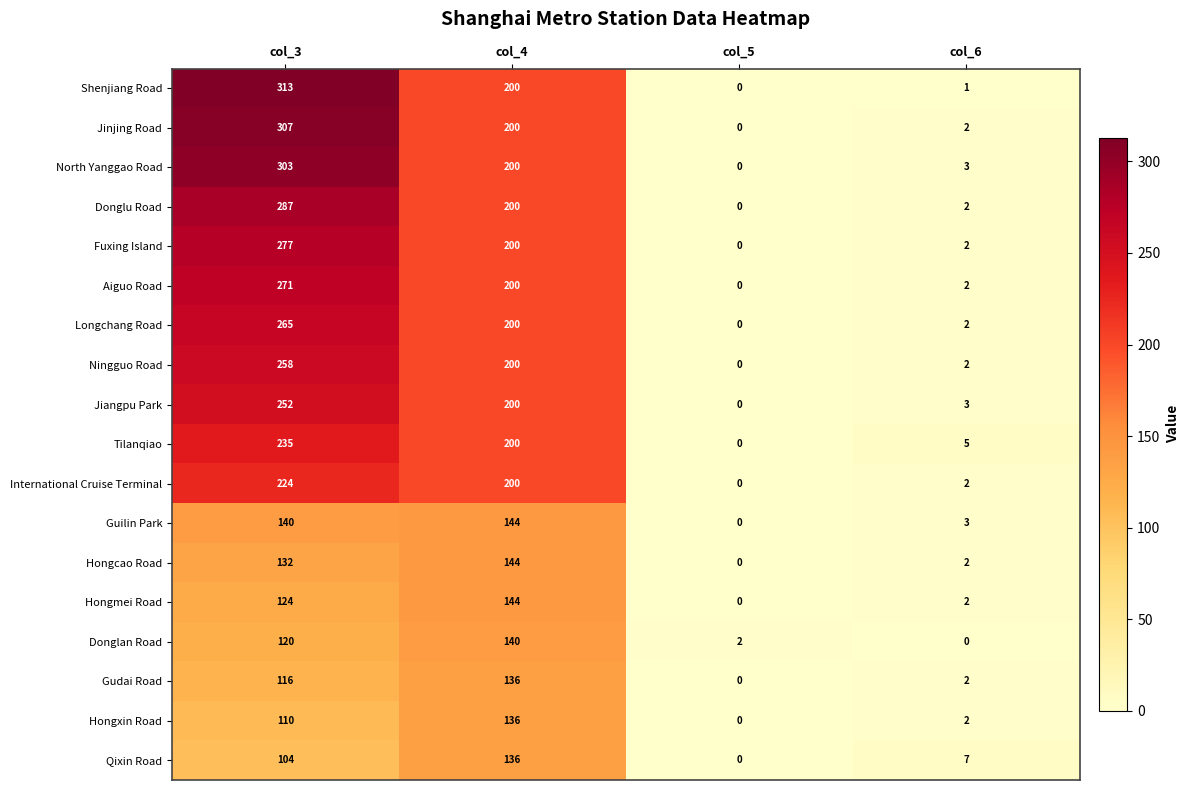

Which label corresponds to the largest value in the chart?

col_3